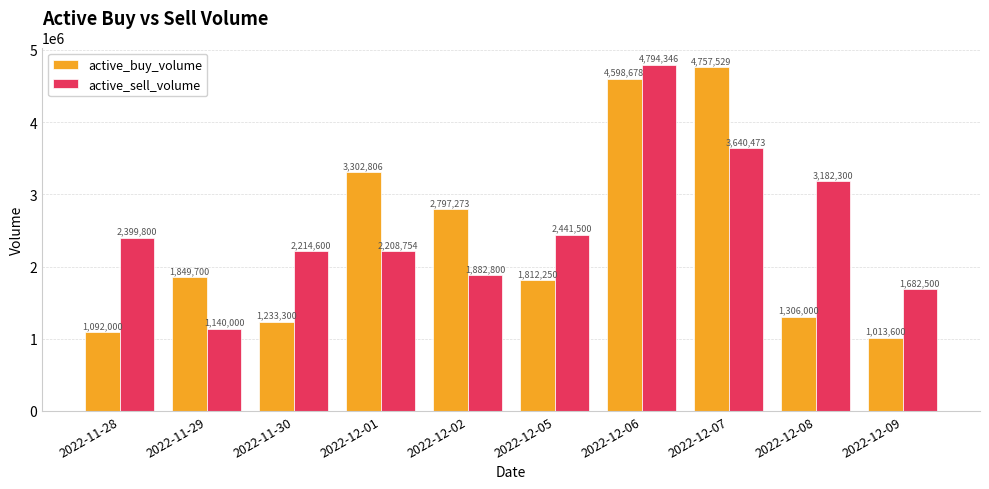

Rank the series by their average value, from highest to lowest.

active_sell_volume, active_buy_volume